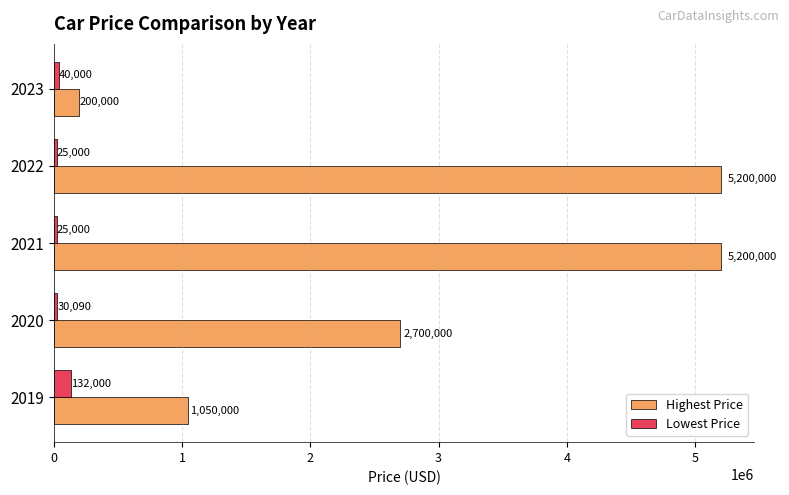

Which series has the largest total across all categories?

Highest Price